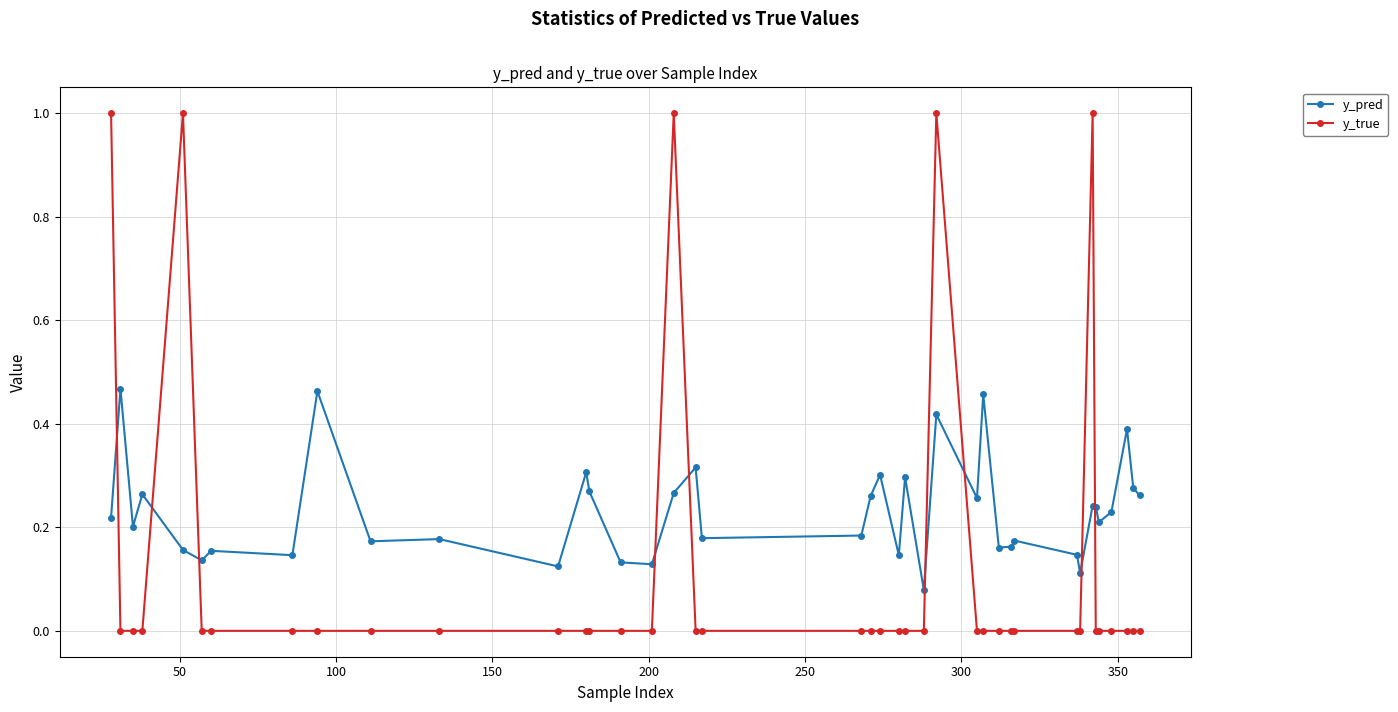

What is the sum of all y_true values?

5.0